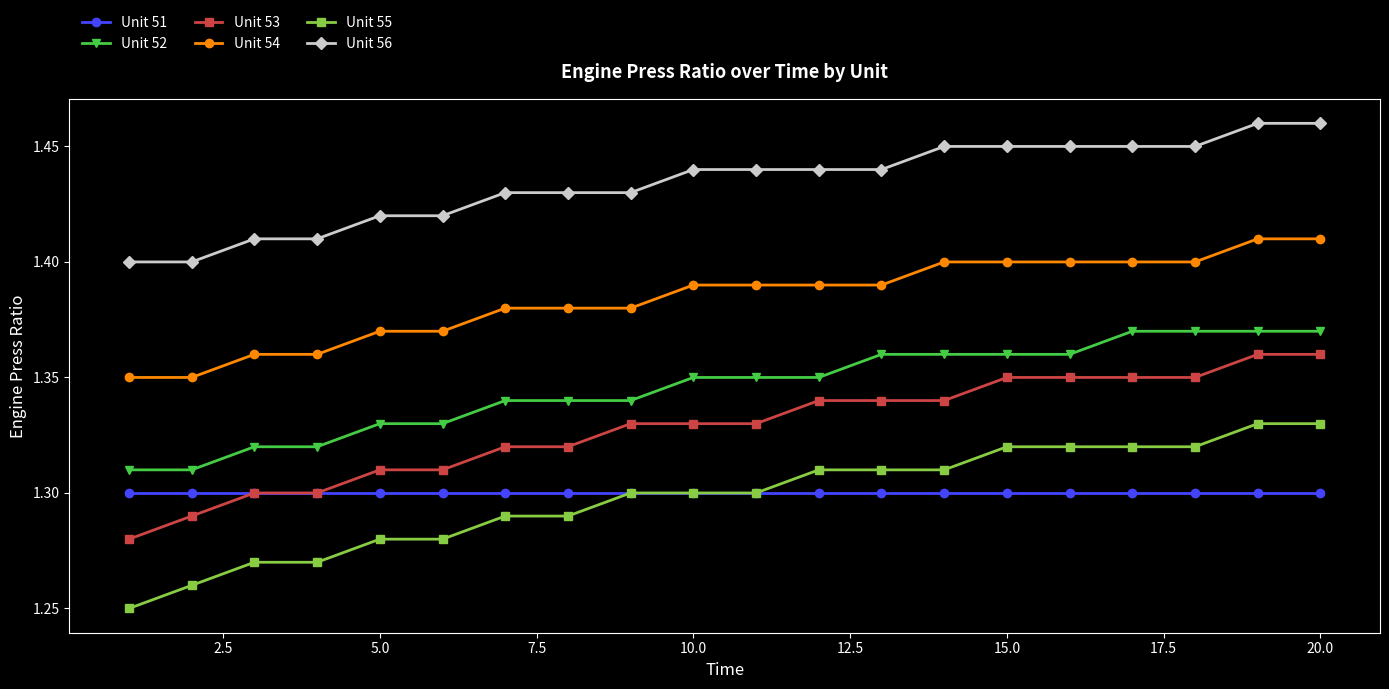

Which series has the largest total across all categories?

Unit 56